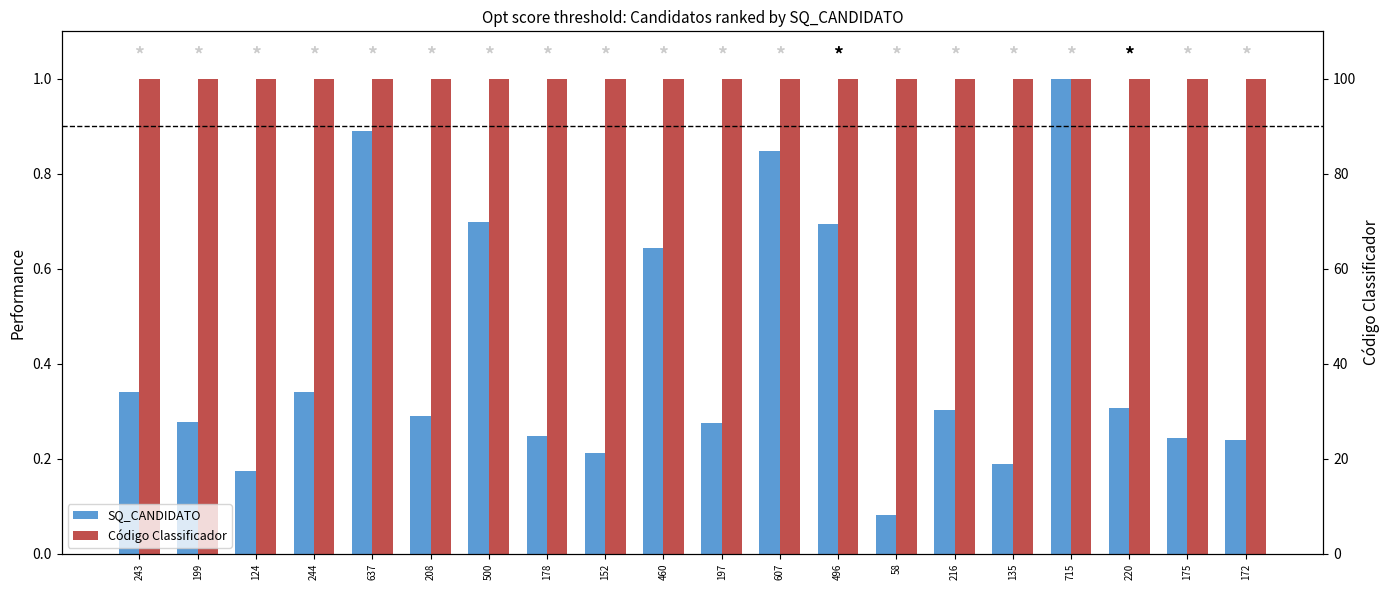

Read the SQ_CANDIDATO value at 496.

0.7